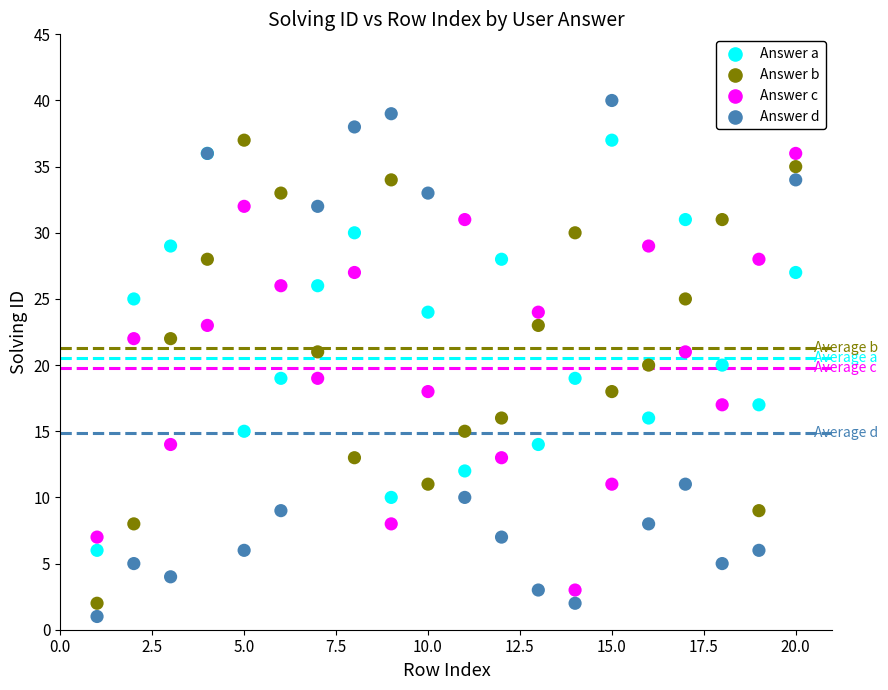

Which series contains the lowest Y value?

Answer d